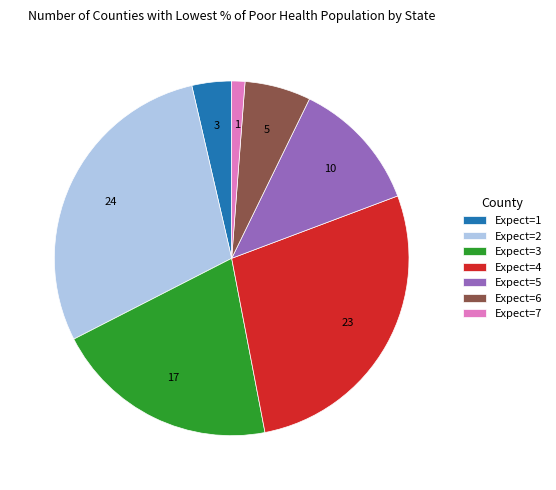

What is the largest slice in the pie chart?

Expect=2